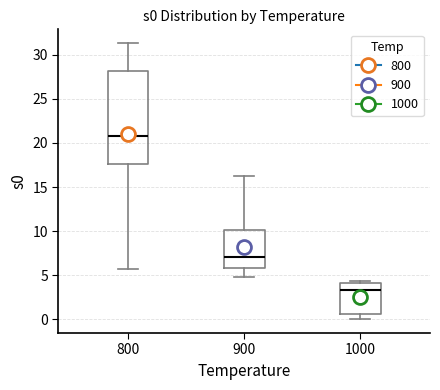

Where does the lower whisker of the box at x = 900 end on the y-axis? The values are not printed on the chart, so give them approximately, as read against the axis.

5.0